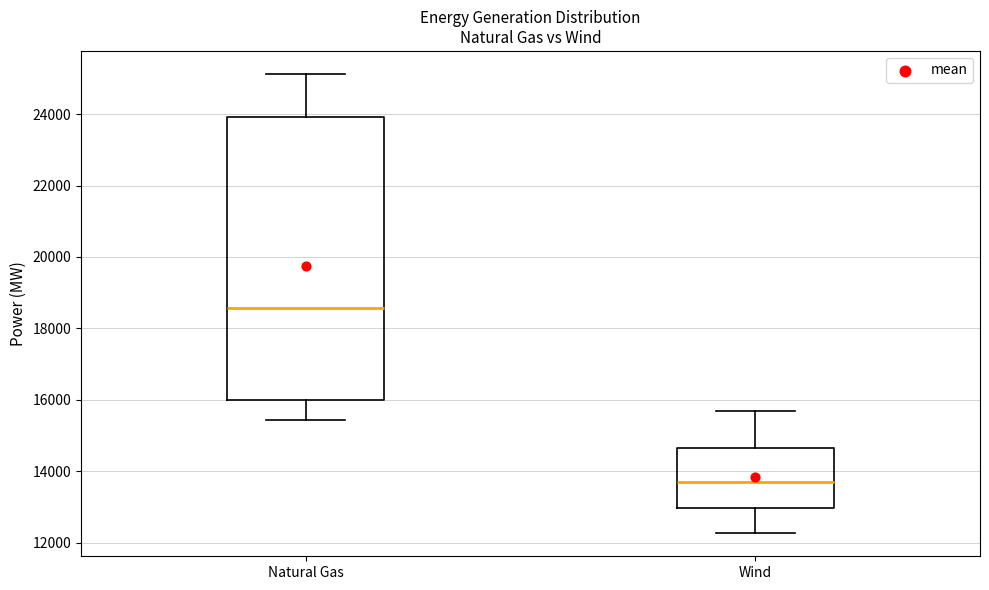

Which box's median line is the lowest?

Wind